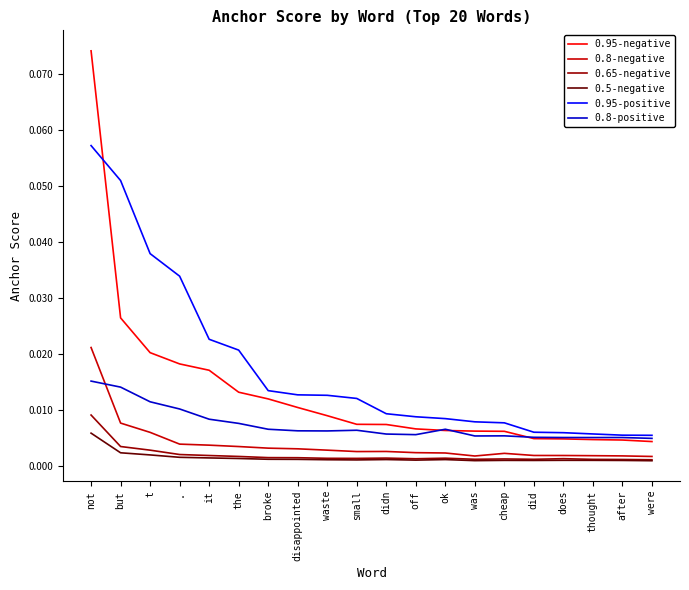

Between but and ., which series saw the biggest shift?

0.95-positive